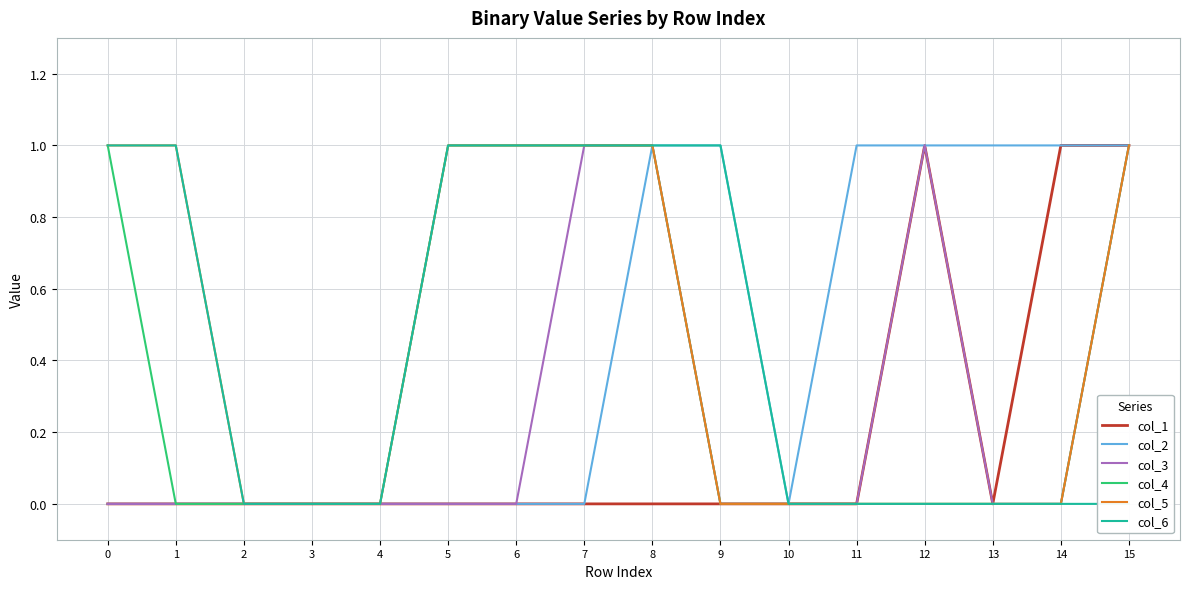

Count the col_1 values in the range 0 to 1.

16